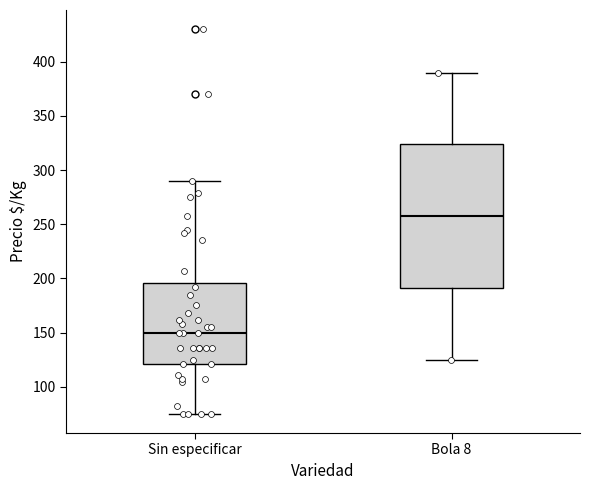

Where does the median line of the box for Sin especificar sit on the y-axis? The values are not printed on the chart, so give them approximately, as read against the axis.

150